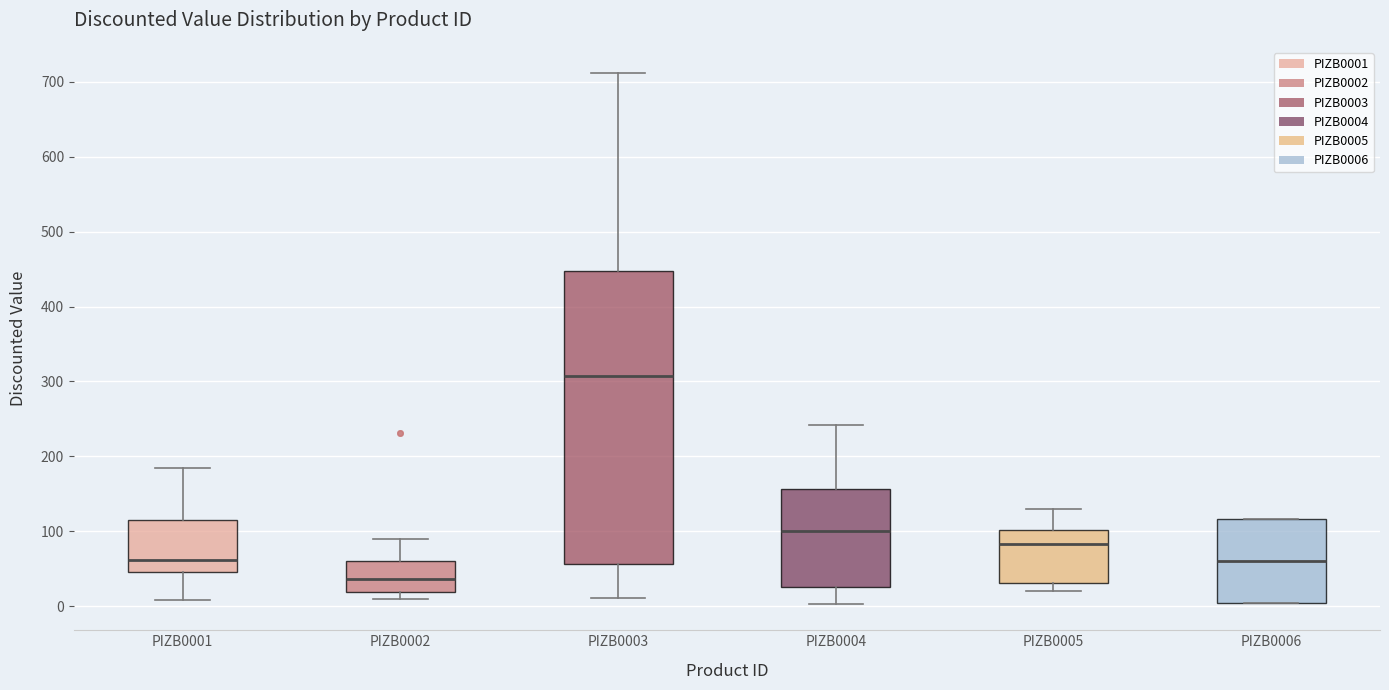

Reading left to right, transcribe this box plot: for each box, give where its median line is, the range the box spans, and where its two whiskers end, as read against the y-axis. The values are not printed on the chart, so give them approximately, as read against the axis.

PIZB0001: median 60, box 50 to 120, whiskers 10 to 180
PIZB0002: median 40, box 20 to 60, whiskers 10 to 90
PIZB0003: median 310, box 60 to 450, whiskers 10 to 710
PIZB0004: median 100, box 30 to 160, whiskers 0 to 240
PIZB0005: median 80, box 30 to 100, whiskers 20 to 130
PIZB0006: median 60, box 0 to 120, whiskers 0 to 120